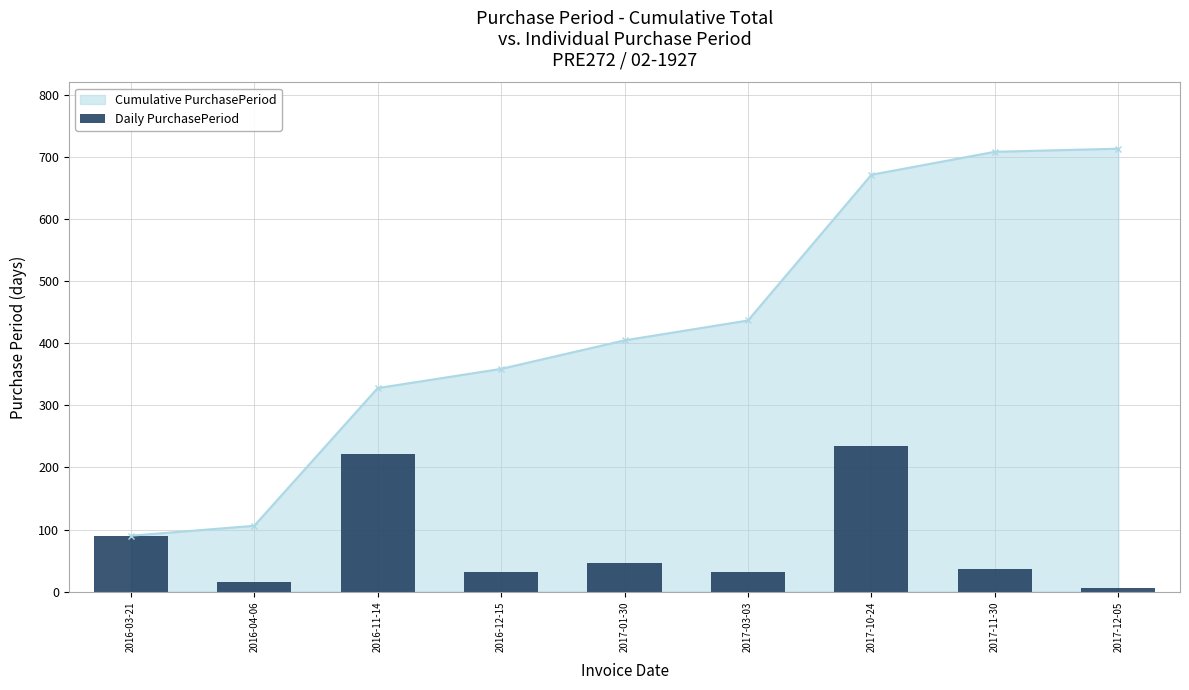

What is the value of the Cumulative PurchasePeriod point at the 8th from the left?

709